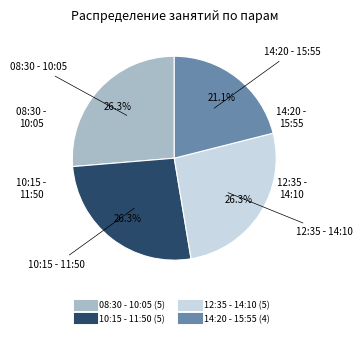

To the nearest percent, what is the difference between the largest and smallest slice percentages?

5%